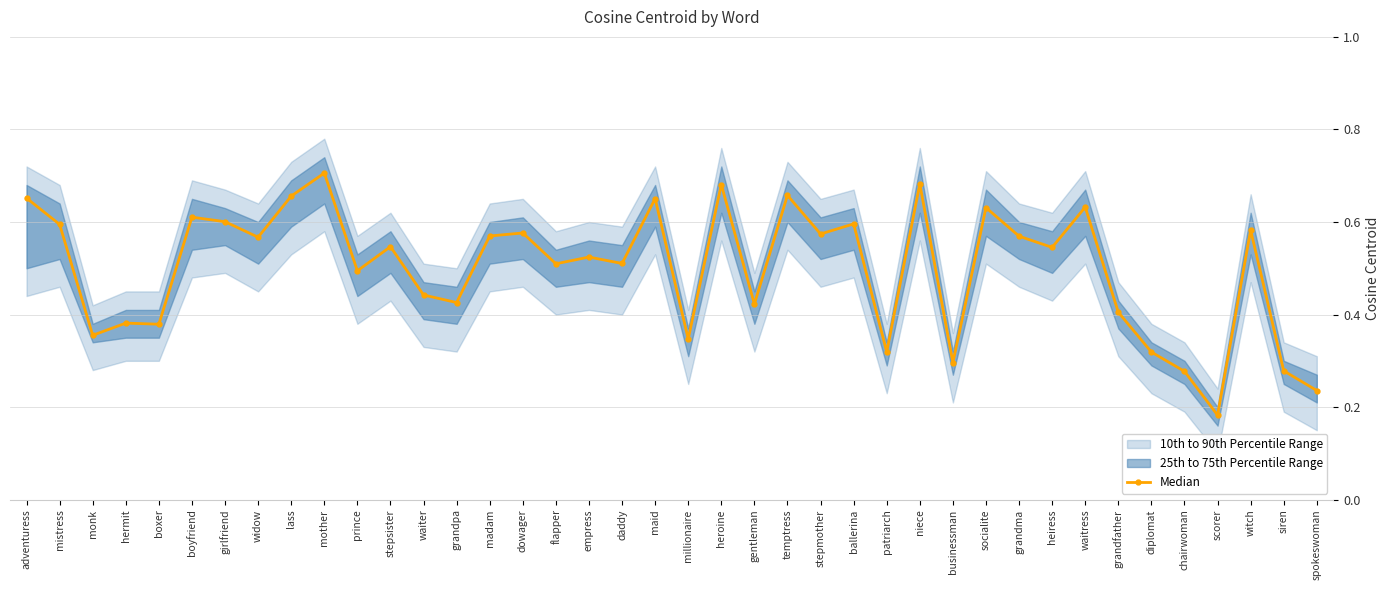

What is the value of the 15th point from the left?

0.6